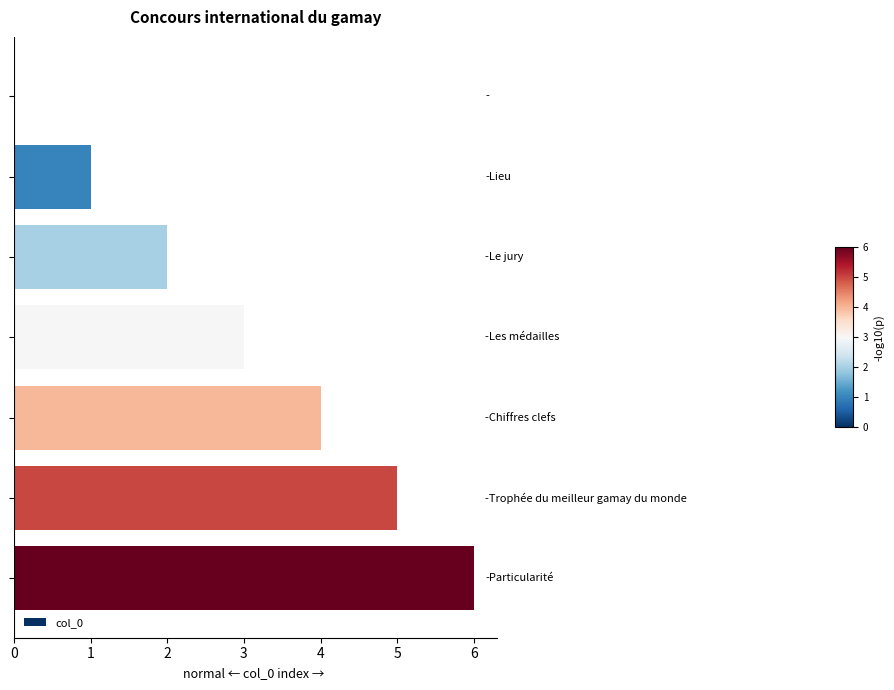

What is the greatest value displayed?

6